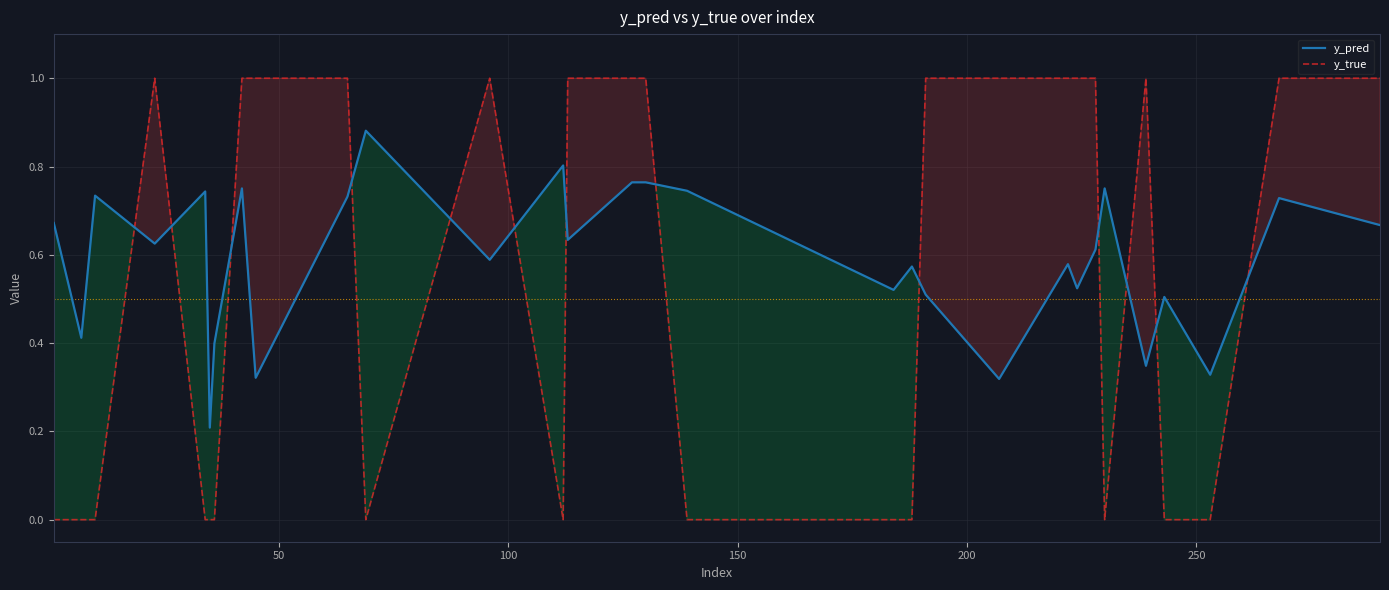

Which series has the largest range (max minus min)?

y_true